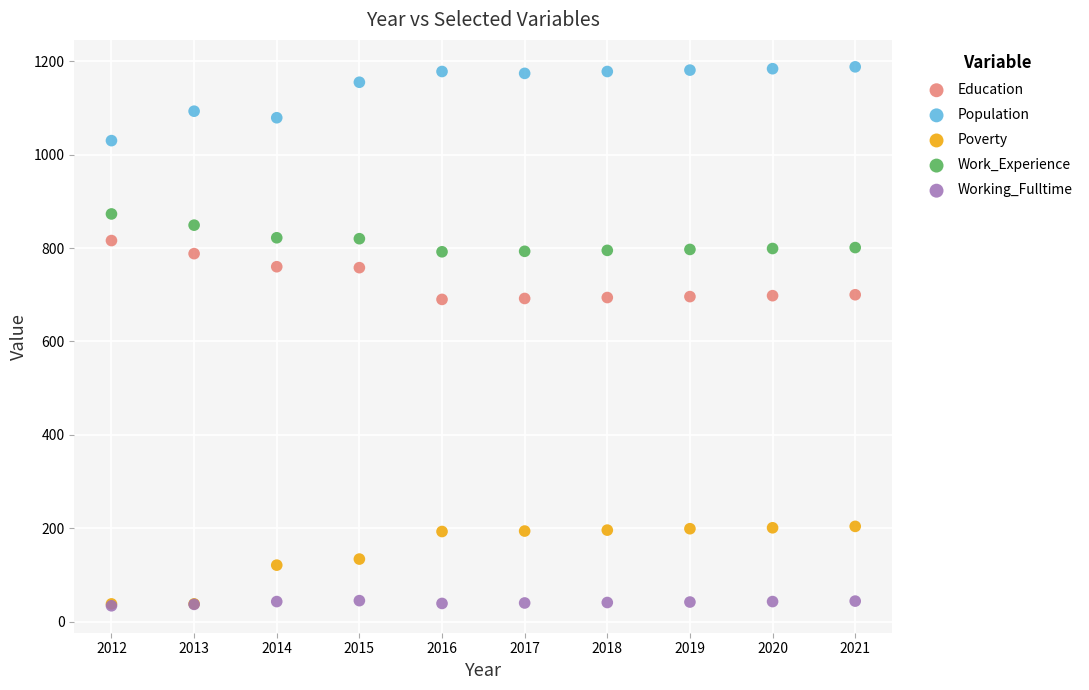

In the Population series, what Y value is closest to 1109?

1093